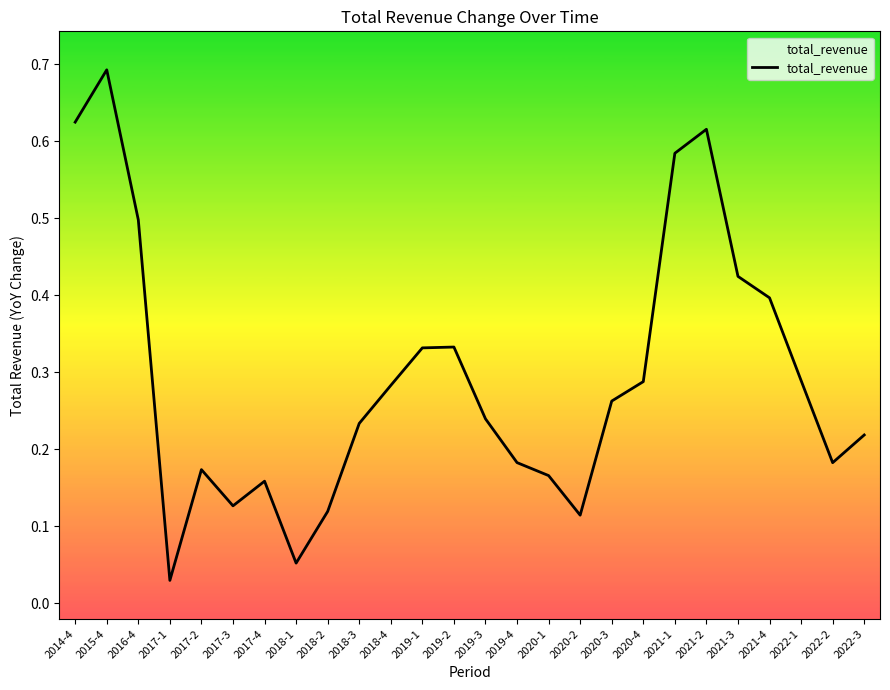

How many points are lower than both their immediate neighbors (excluding endpoints)?

5